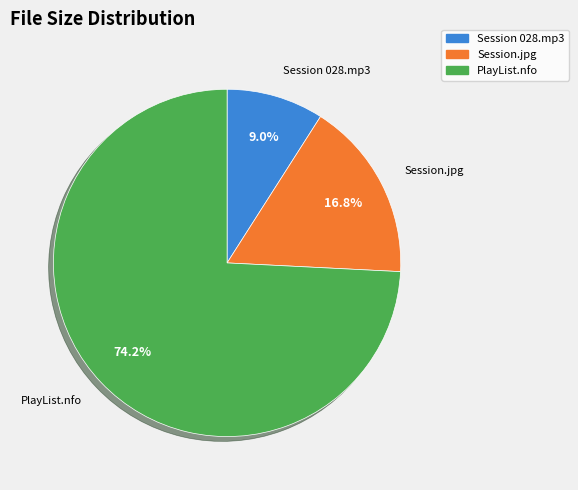

Does any single category account for the majority?

Yes